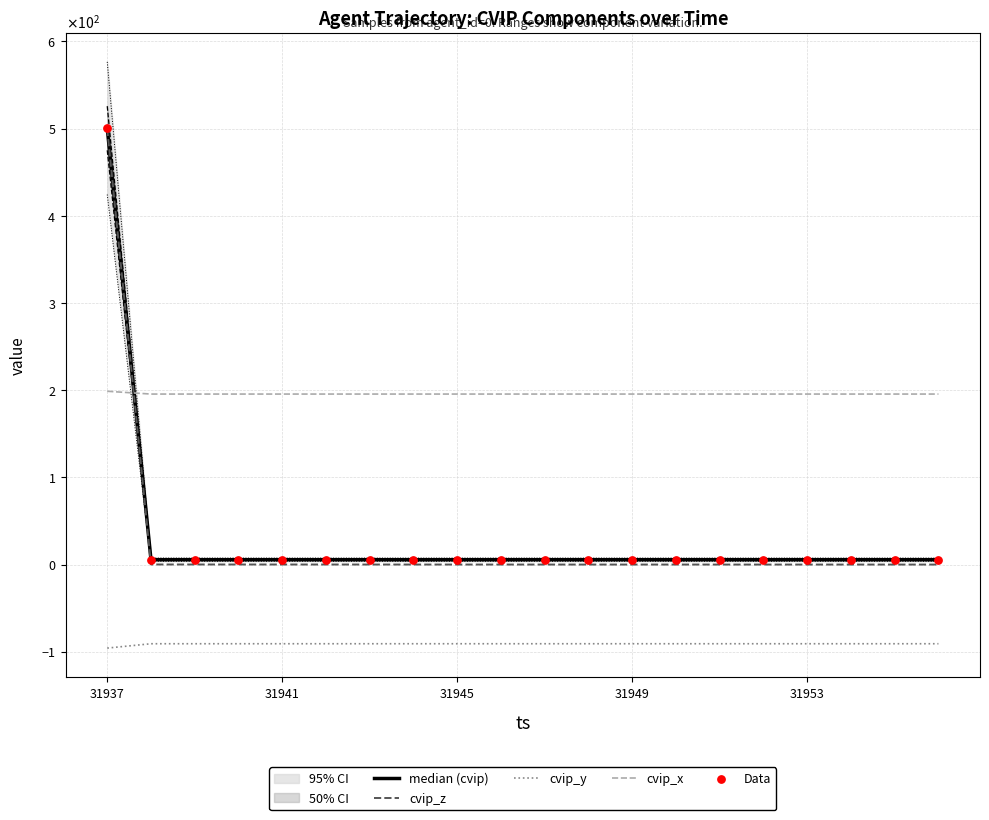

At how many categories does at least one series exceed 221?

1